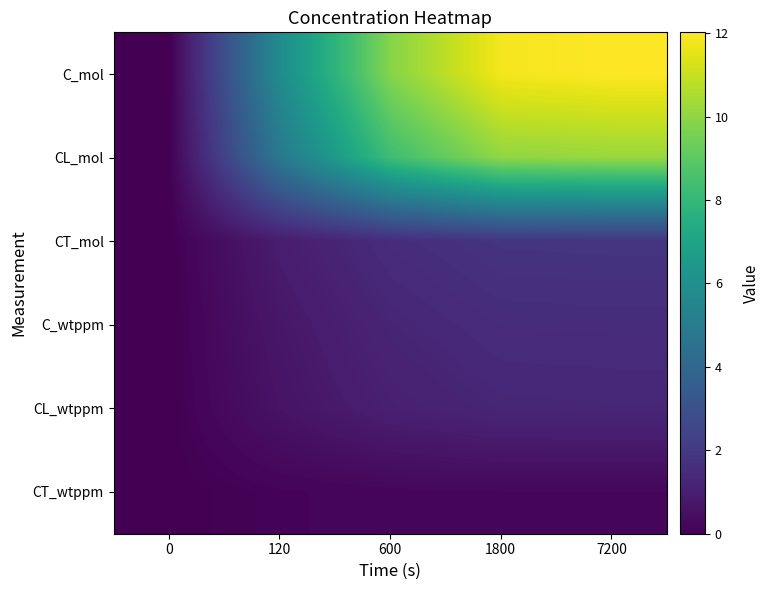

At how many categories does at least one series exceed 10?

2